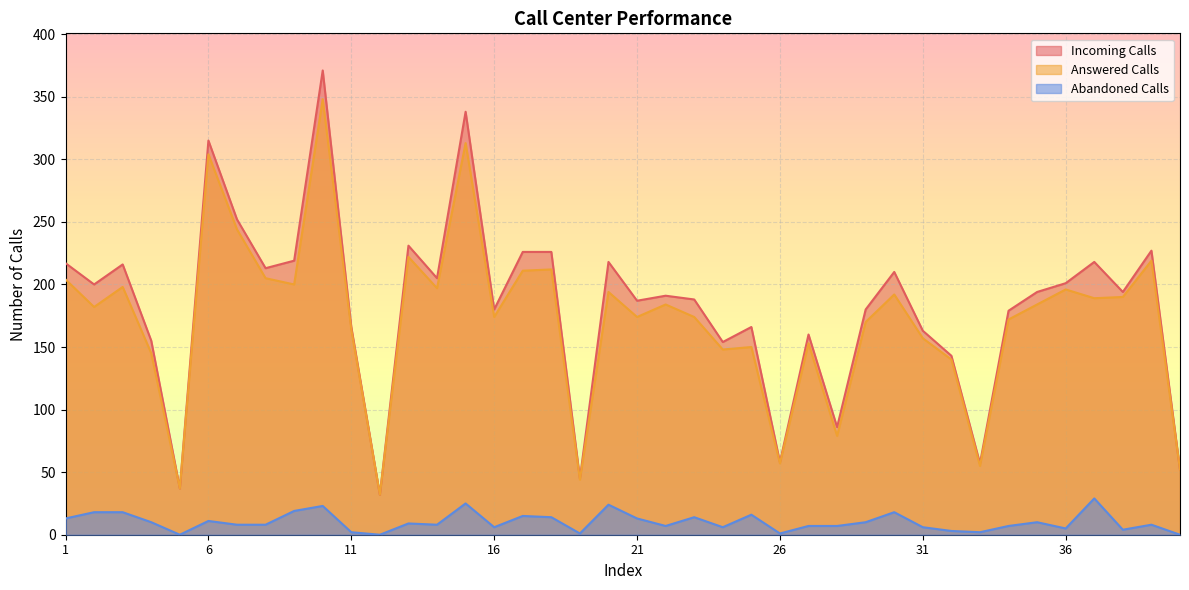

What is the sum of all Incoming Calls values?

7270